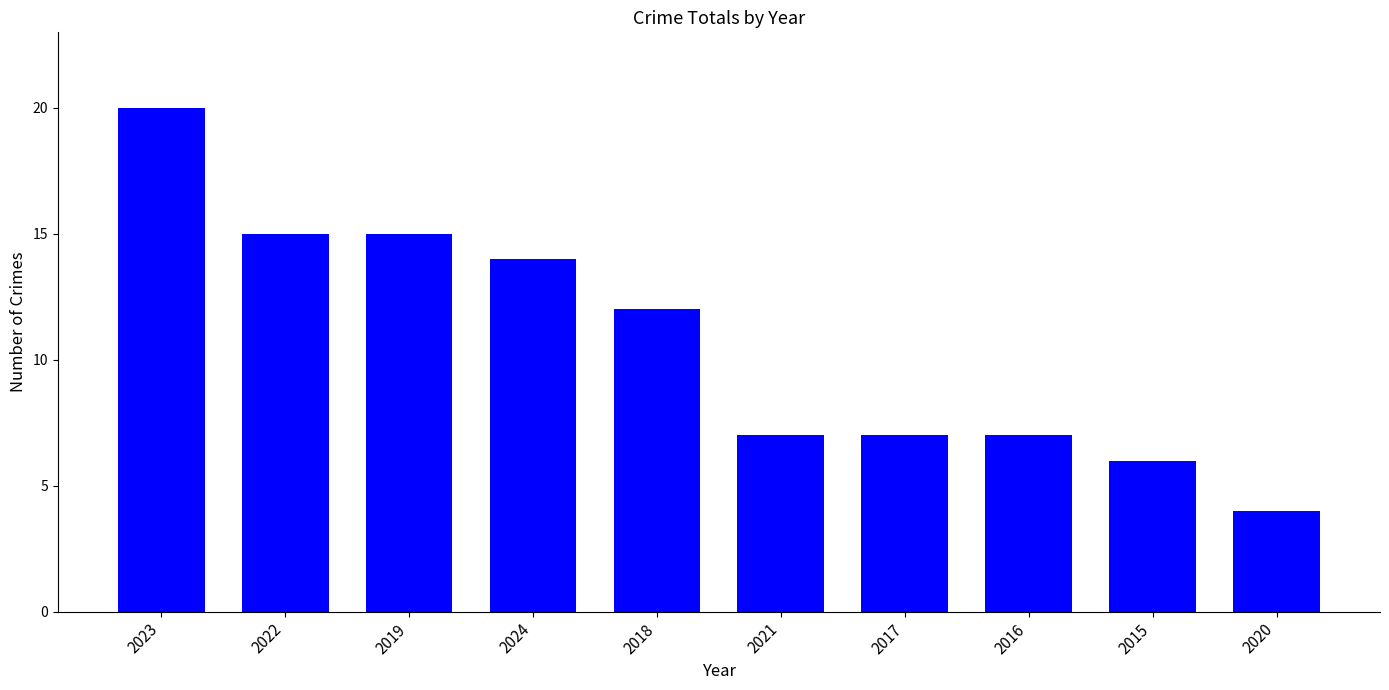

Reading left to right, what are all the values shown in this chart?

2023=20	2022=15	2019=15	2024=14	2018=12	2021=7	2017=7	2016=7	2015=6	2020=4